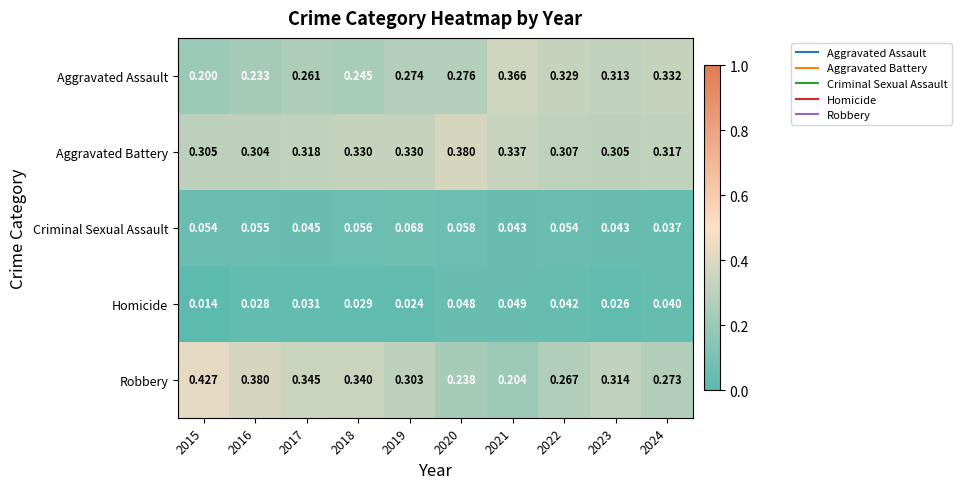

Which series has the widest spread of values?

Robbery